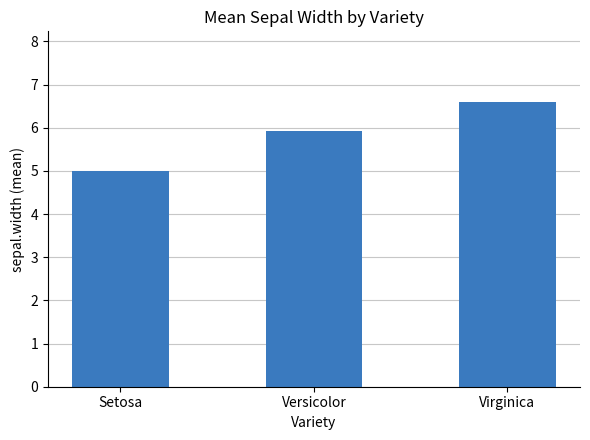

Reading left to right, extract all data points from this chart.

5.0	5.9	6.6